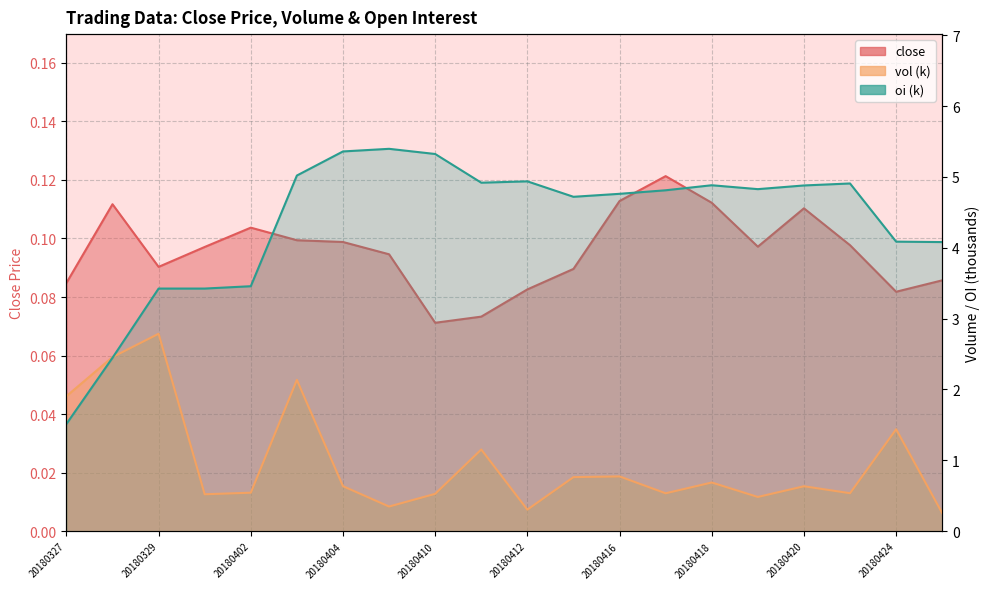

What is the value of the vol point at the 16th from the left?

0.5